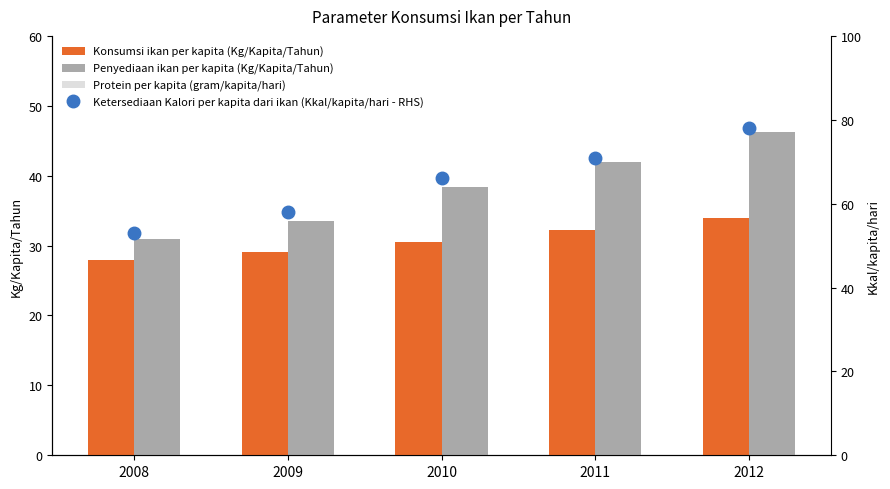

Does the chart contain stacked bars?

No